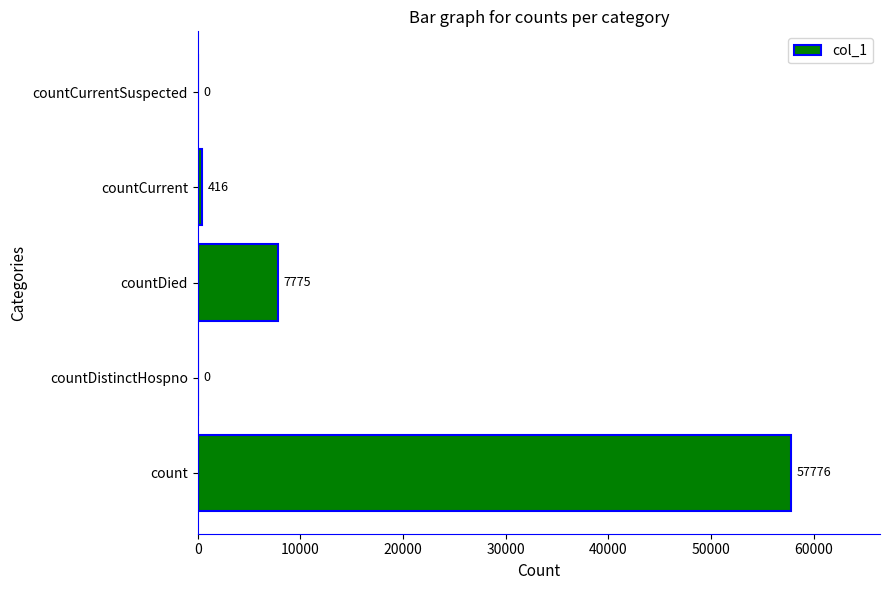

True or false: the data shows 11343 at countDied.

False